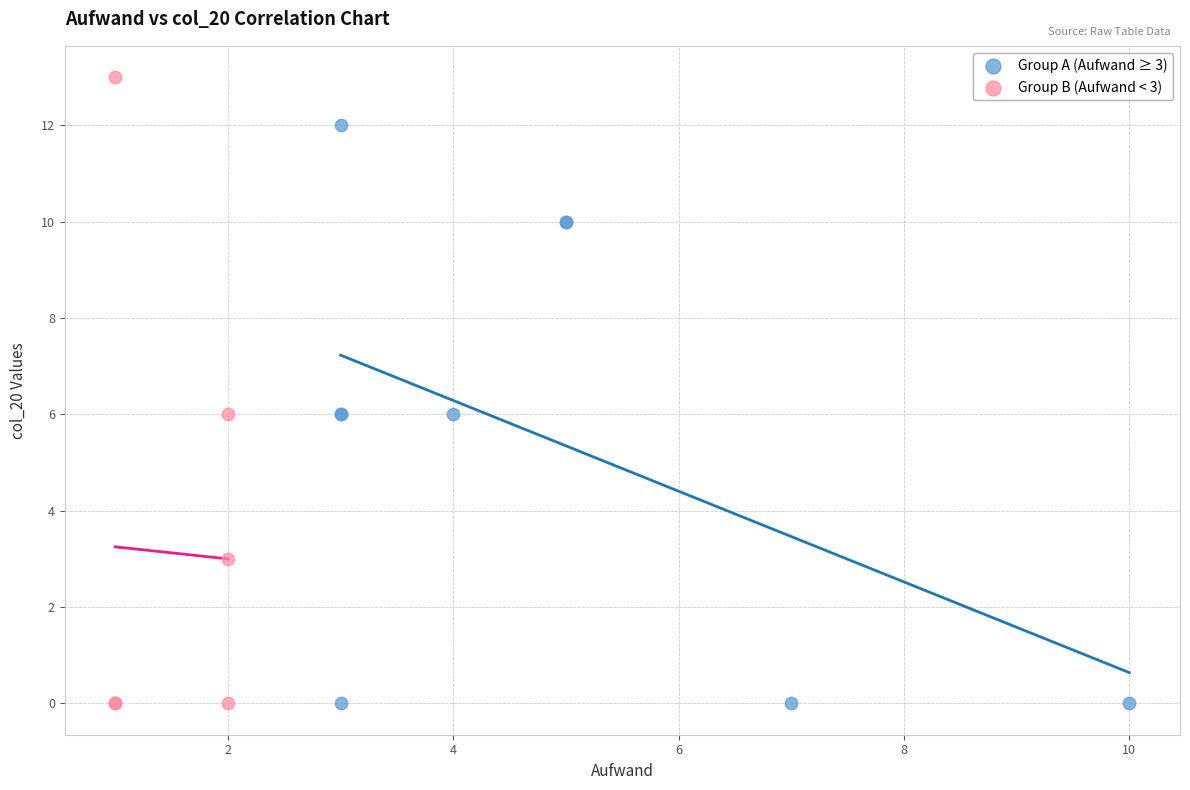

Which series reaches the maximum Y coordinate?

Group B (Aufwand < 3)